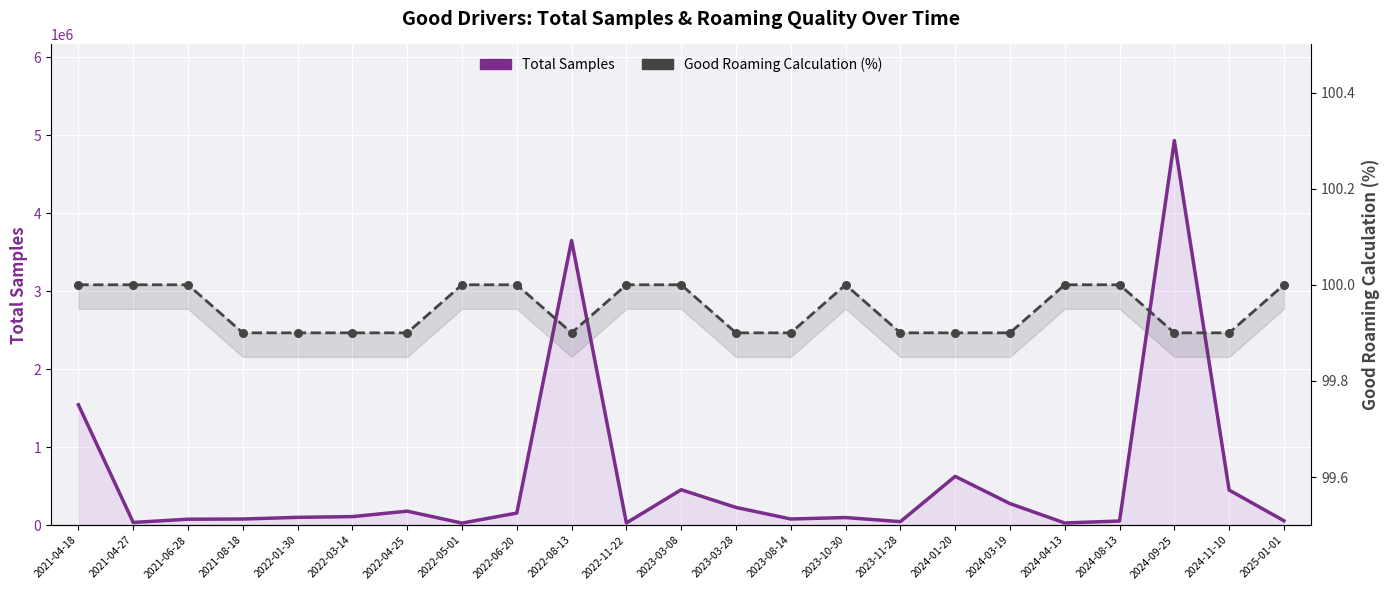

What are all the series names shown in the legend?

Total Samples, Good Roaming Calculation (%)